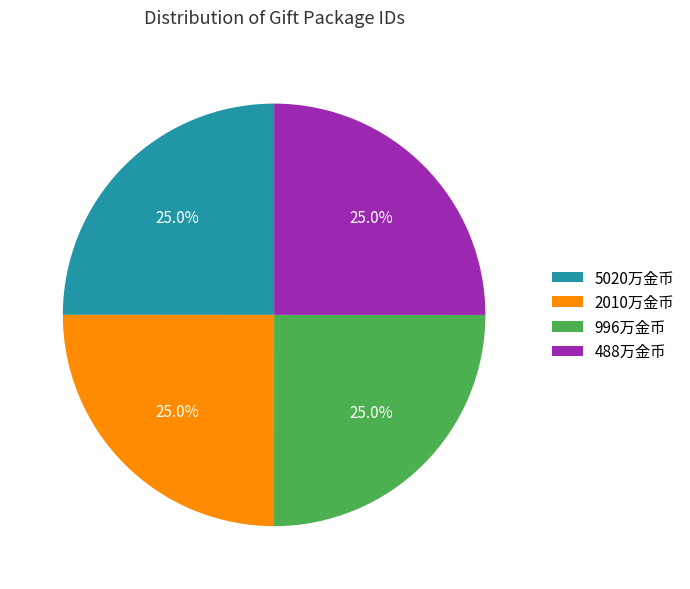

What is the ratio of the value at 996万金币 to the value at 5020万金币?

1.0